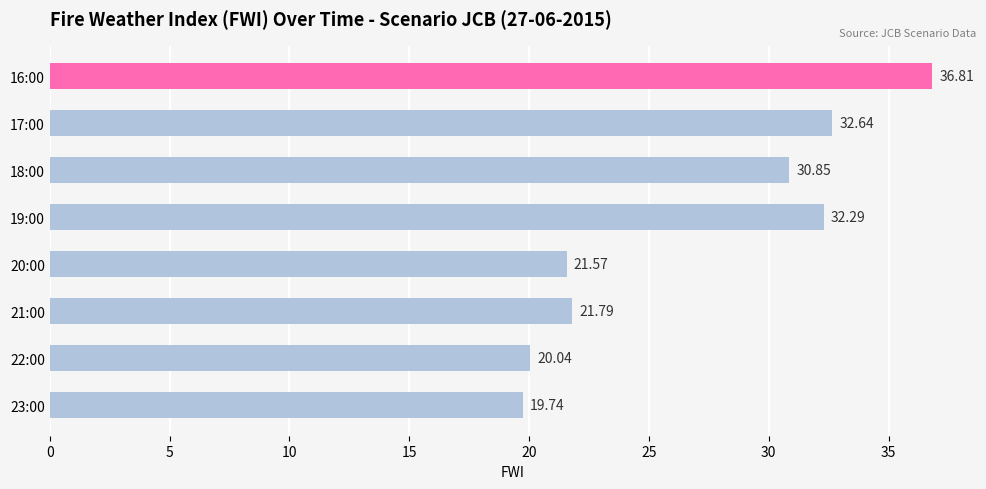

What is the minimum value shown in the chart?

19.7